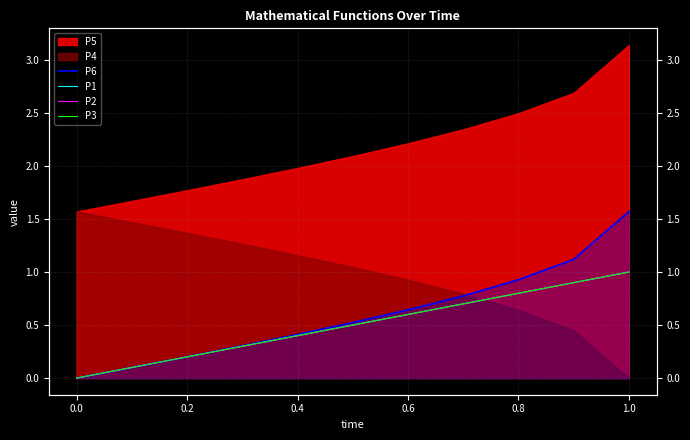

What is the difference between the maximum and minimum values in the P2 series?

1.0